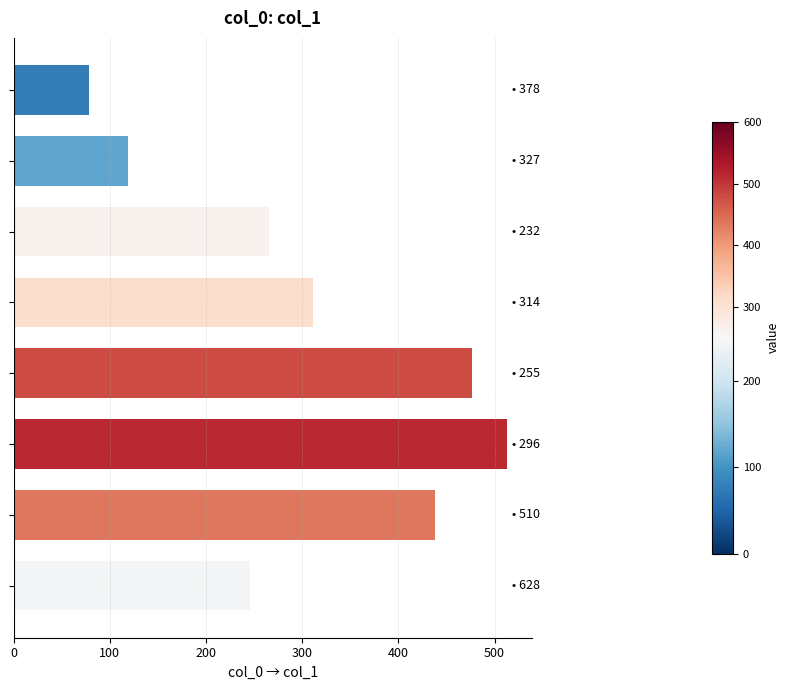

What is the maximum value shown in the chart?

513